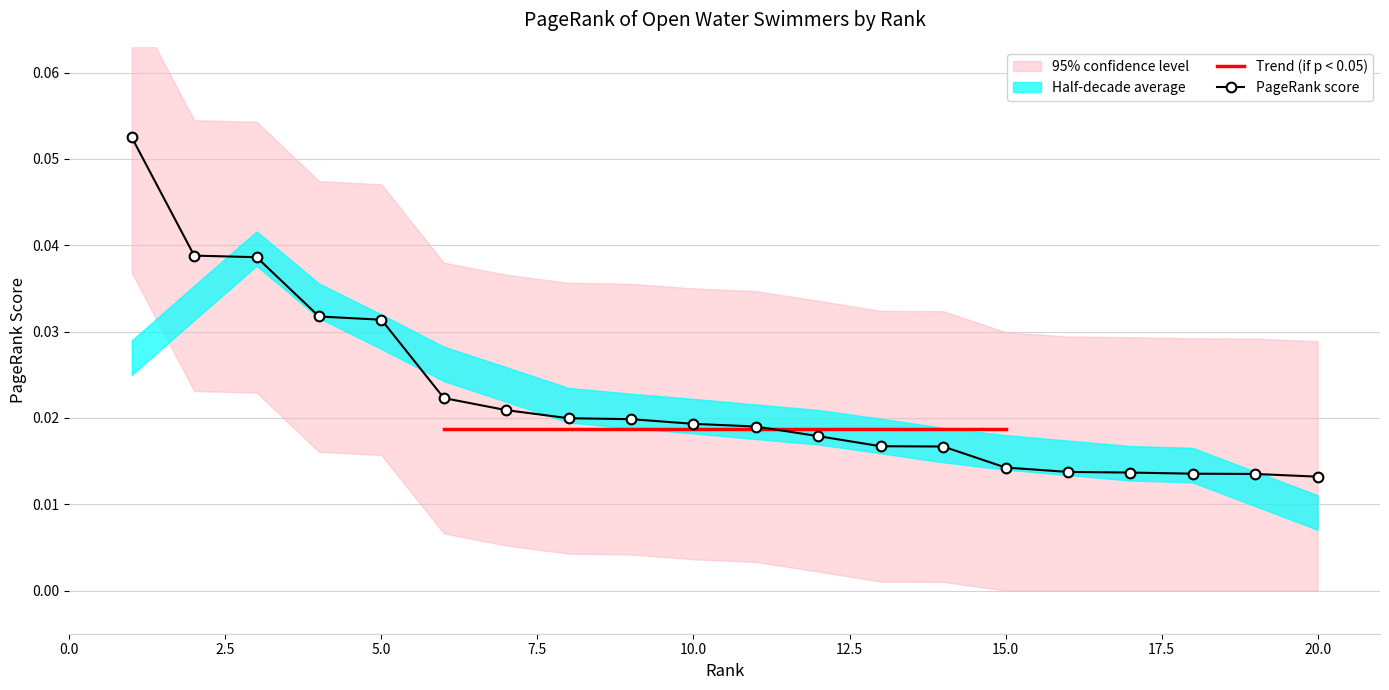

Count the number of categories in the chart.

20